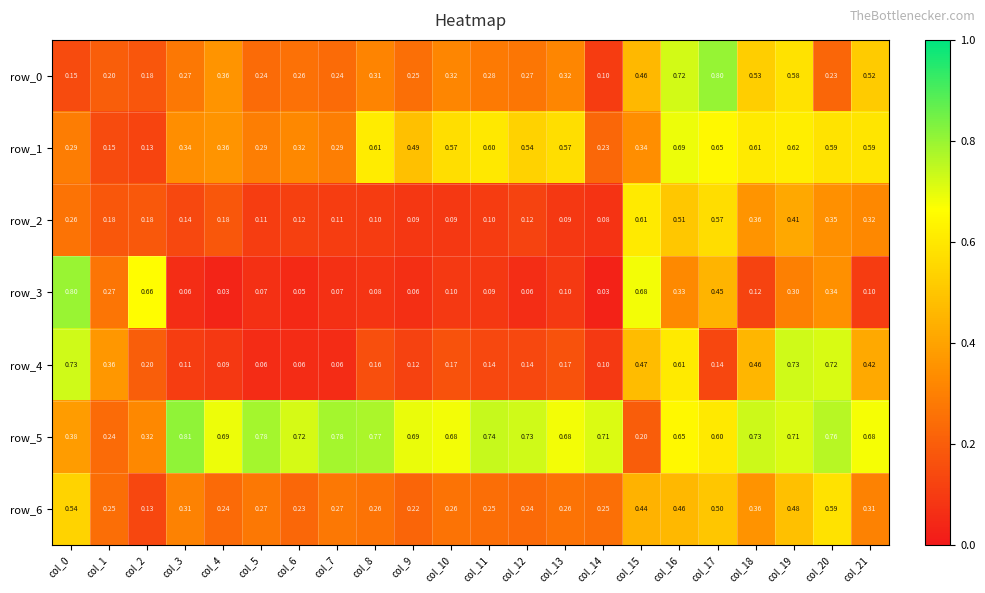

Is the value of row_1 at col_20 greater than the value of row_5 at col_17?

No